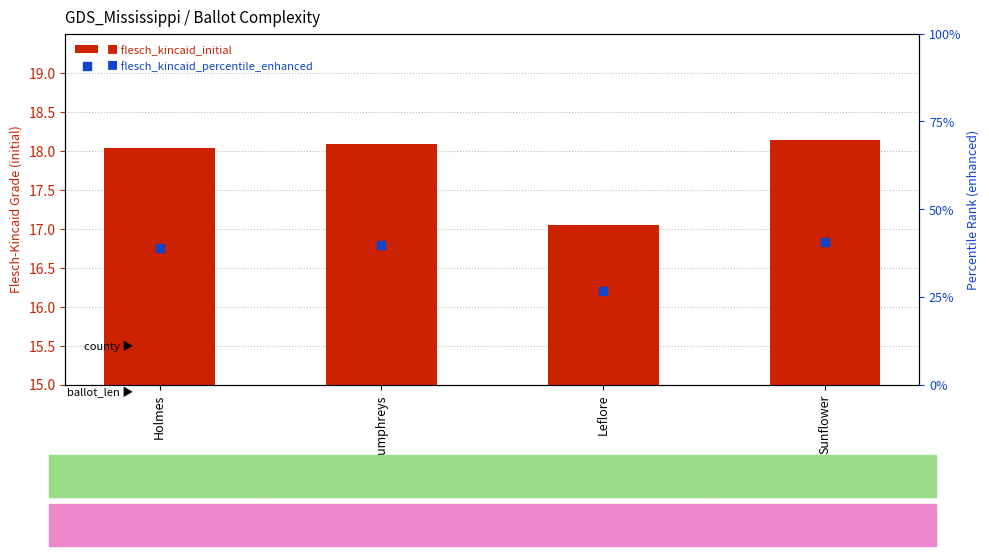

What are all the series names shown in the legend?

flesch_kincaid_initial, flesch_kincaid_percentile_enhanced